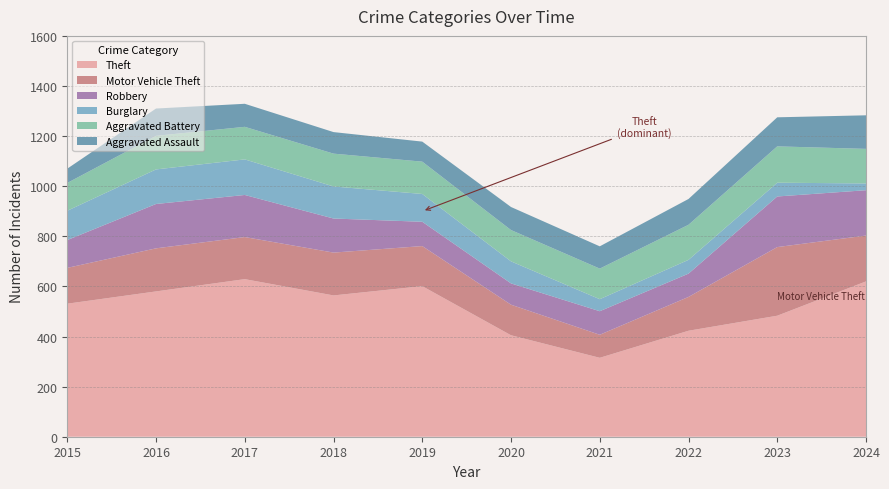

Reading left to right, transcribe all the data shown in this chart.

Theft: 531	580	629	564	601	405	315	423	483	620
Motor Vehicle Theft: 143	172	168	171	160	122	92	135	274	183
Robbery: 111	177	168	136	97	85	94	93	202	181
Burglary: 117	138	142	128	111	88	48	55	55	27
Aggravated Battery: 111	134	130	131	129	125	122	140	145	138
Aggravated Assault: 57	109	92	86	80	92	89	103	116	134